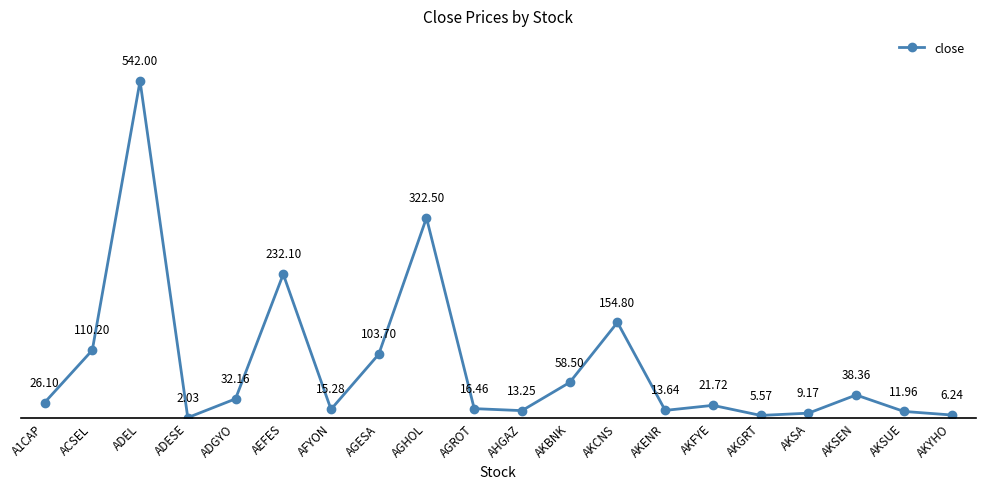

At which label does the data first exceed 26?

A1CAP